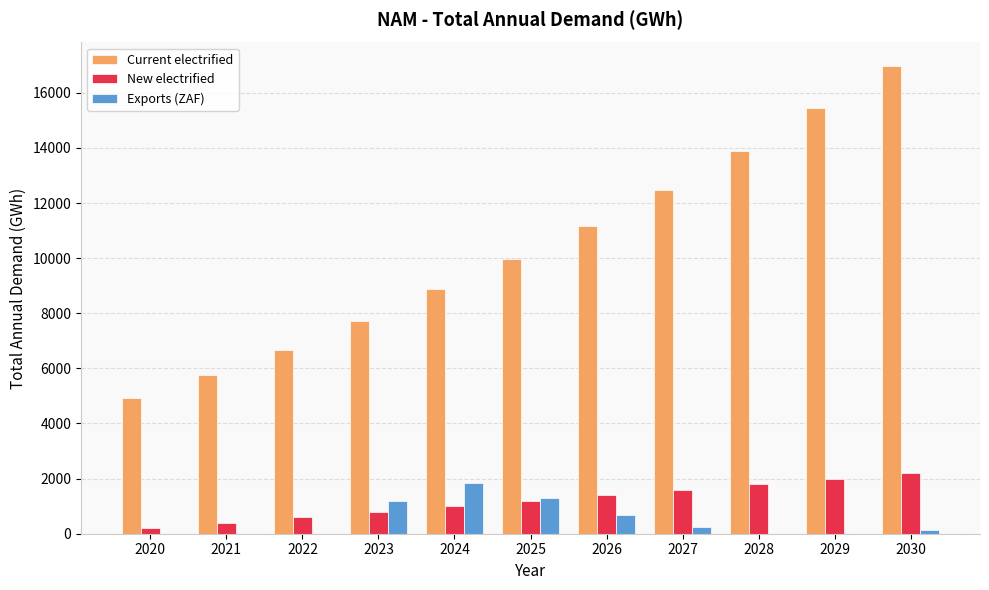

The value of New electrified at 2029 is 1999.4. True or false?

True